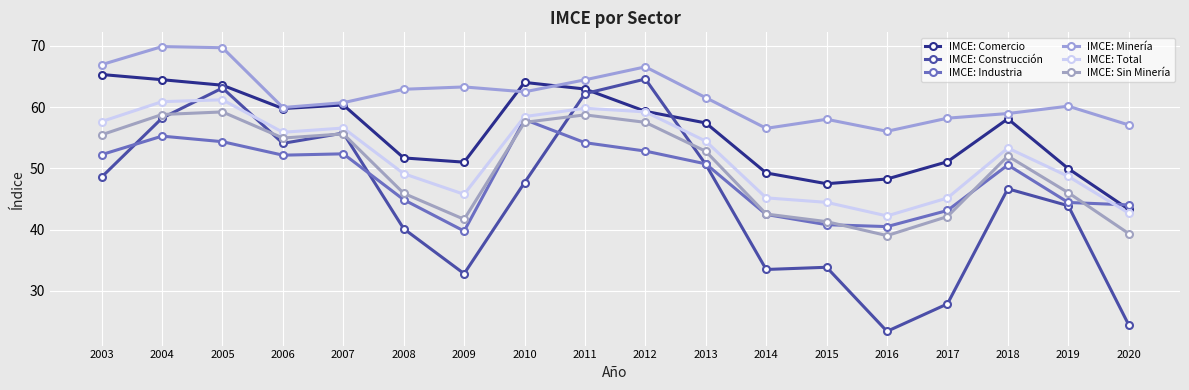

Which label corresponds to the smallest value in the chart?

2016